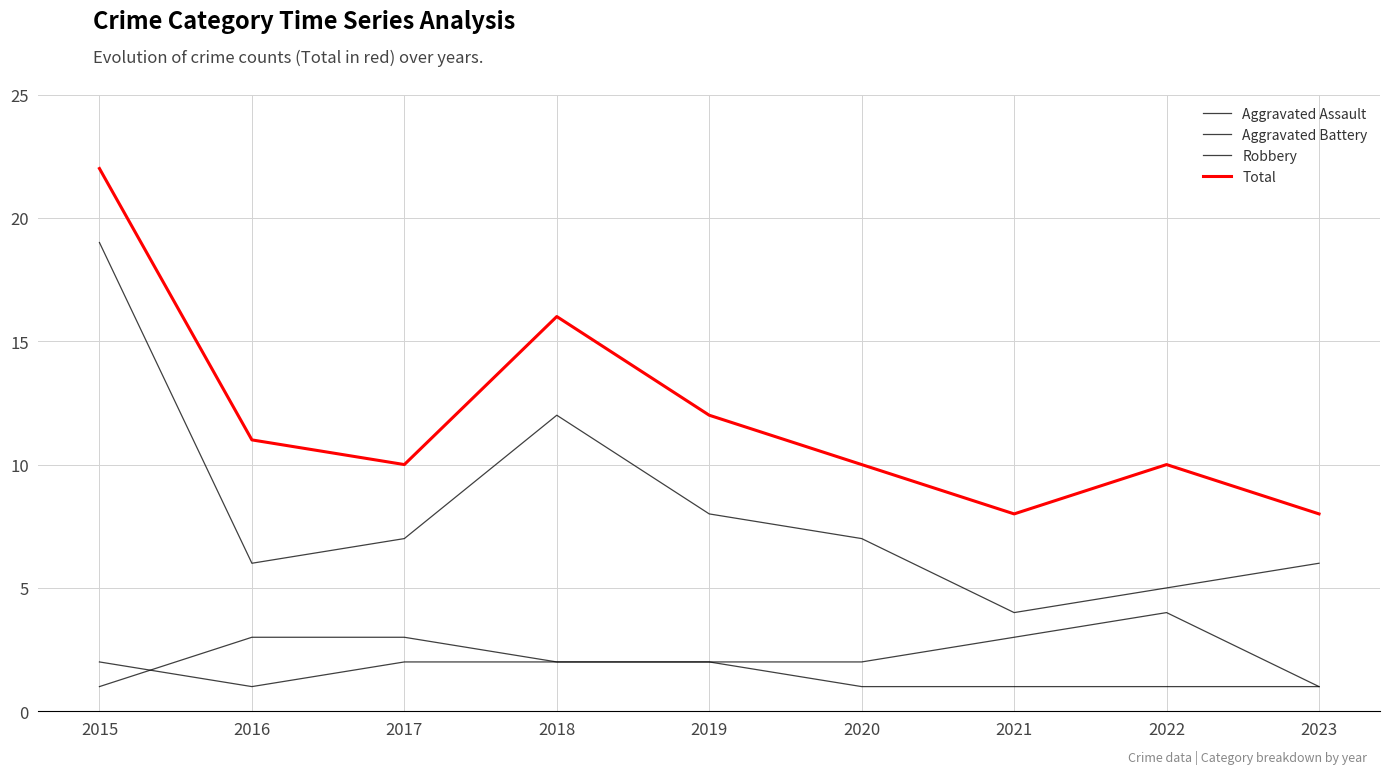

How many lines are shown in the chart?

4